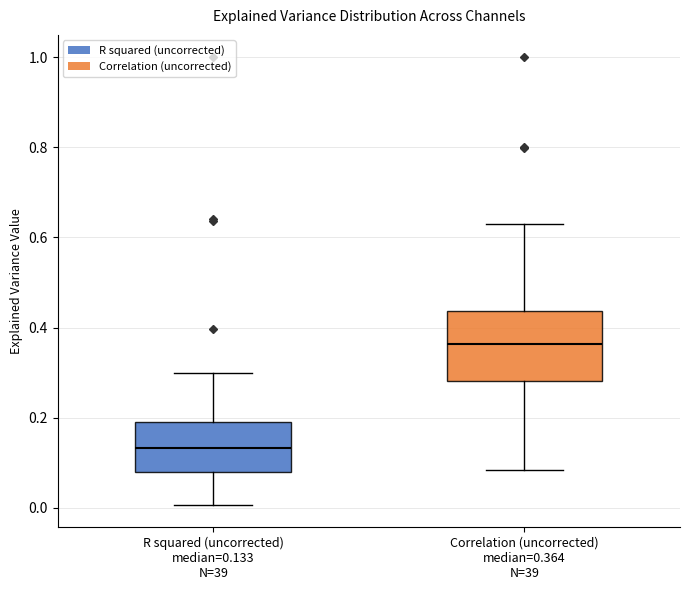

Comparing the boxes themselves (not the whiskers), which one is the tallest?

Correlation (uncorrected) median=0.364 N=39